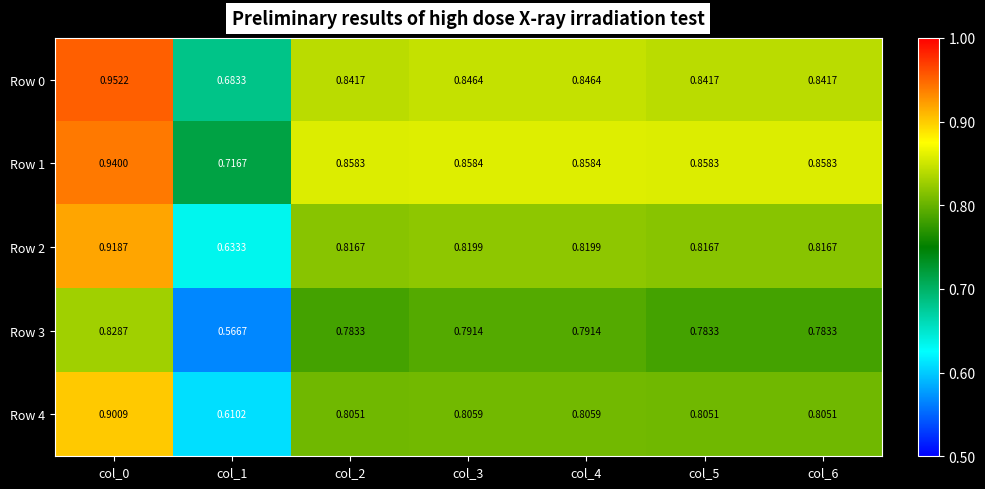

Is the value of Row 4 at col_4 greater than the value of Row 2 at col_1?

Yes